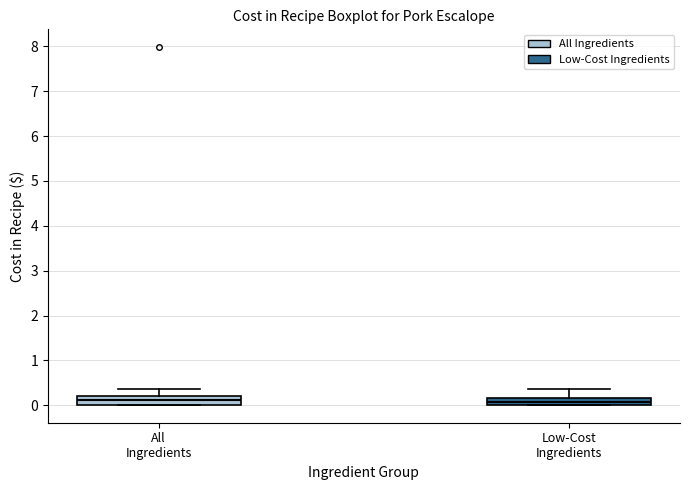

Reading left to right, read every box against the y-axis: the position of its median line, the range the box covers, and the ends of its whiskers. The values are not printed on the chart, so give them approximately, as read against the axis.

All Ingredients: median 0.1, box 0.0 to 0.2, whiskers 0.0 to 0.4
Low-Cost Ingredients: median 0.1, box 0.0 to 0.2, whiskers 0.0 to 0.4